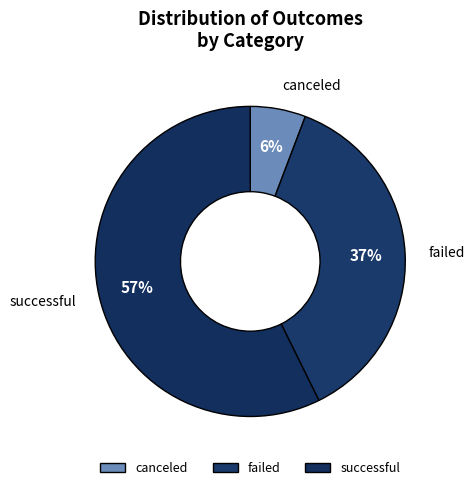

Does any single category account for the majority?

Yes